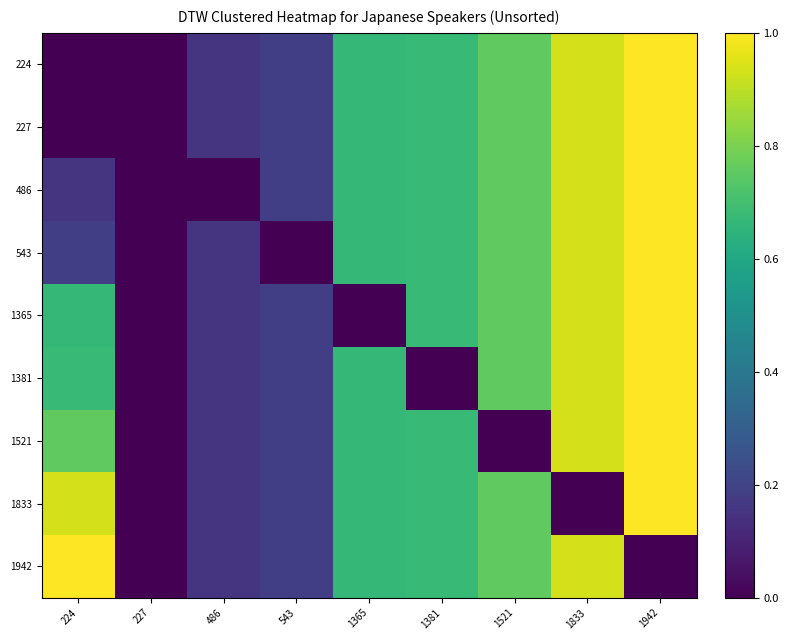

What is the total value across all series at 1365?

5.3